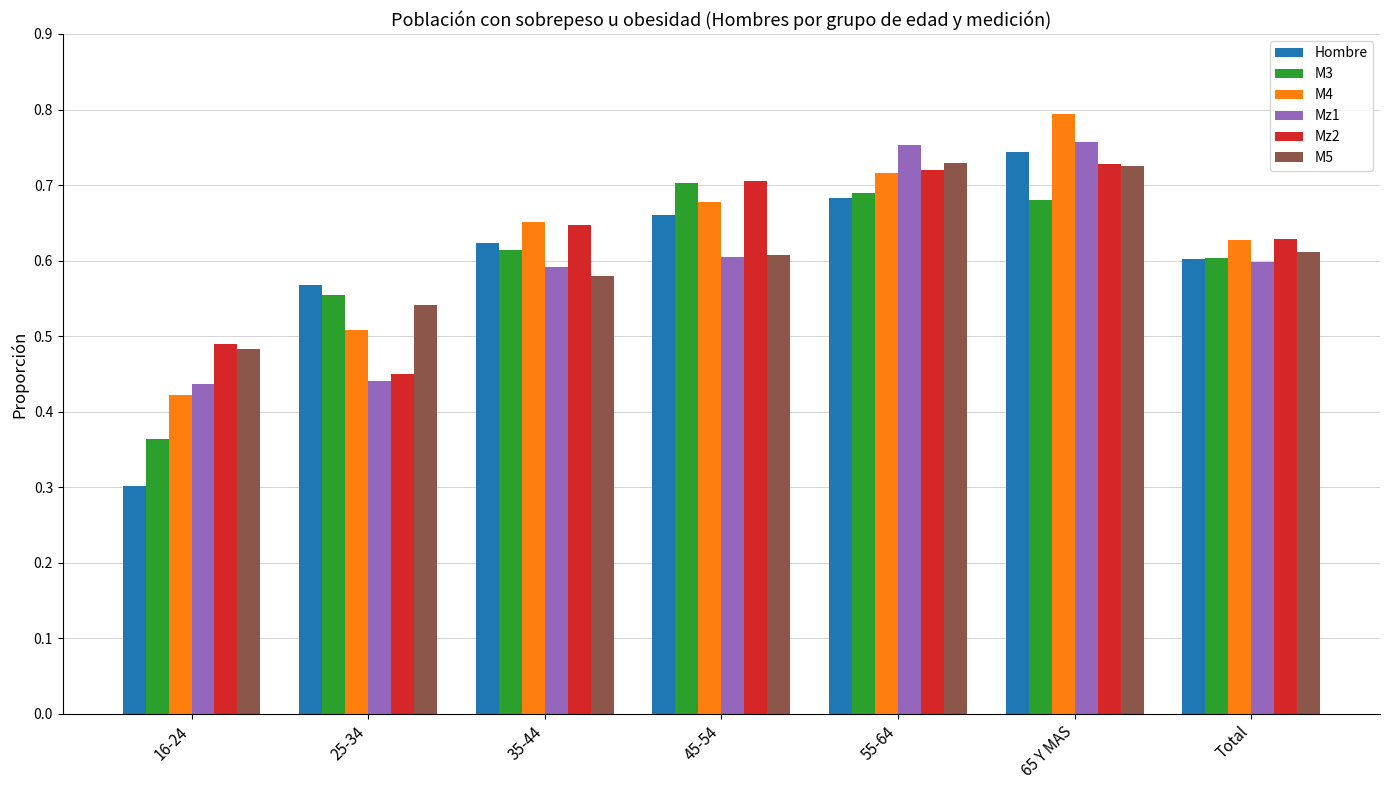

Is the value of M5 at 45-54 greater than the value of Mz2 at 55-64?

No